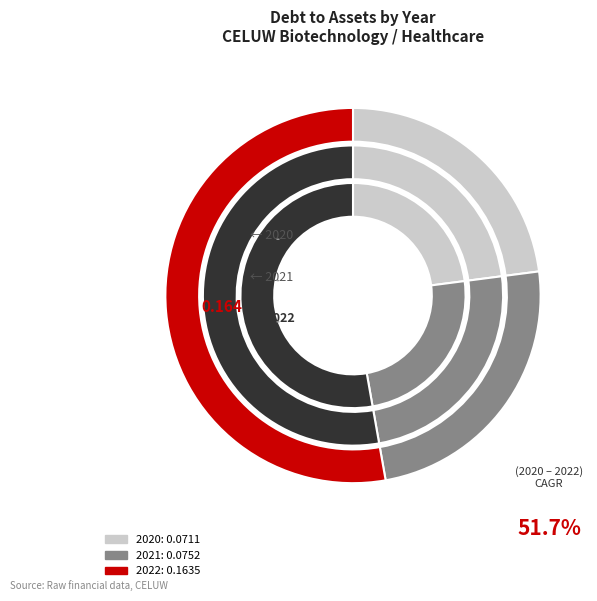

Between 2021 and 2020, which is larger?

2021